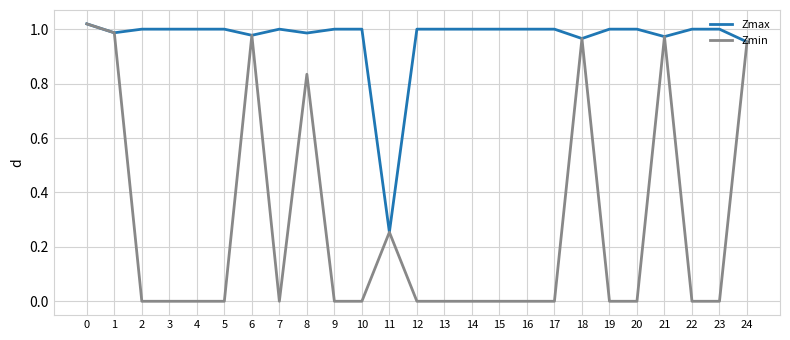

How many distinct data groups are displayed?

2